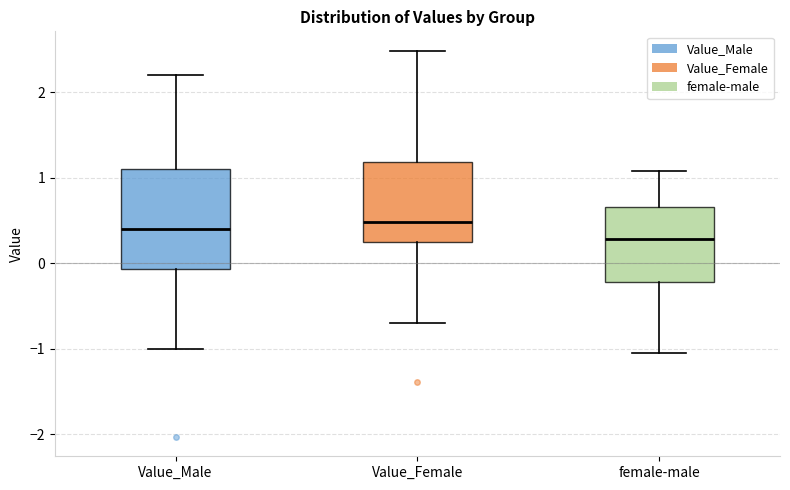

Where is the upper edge of the box for Value_Female on the y-axis? The values are not printed on the chart, so give them approximately, as read against the axis.

1.2